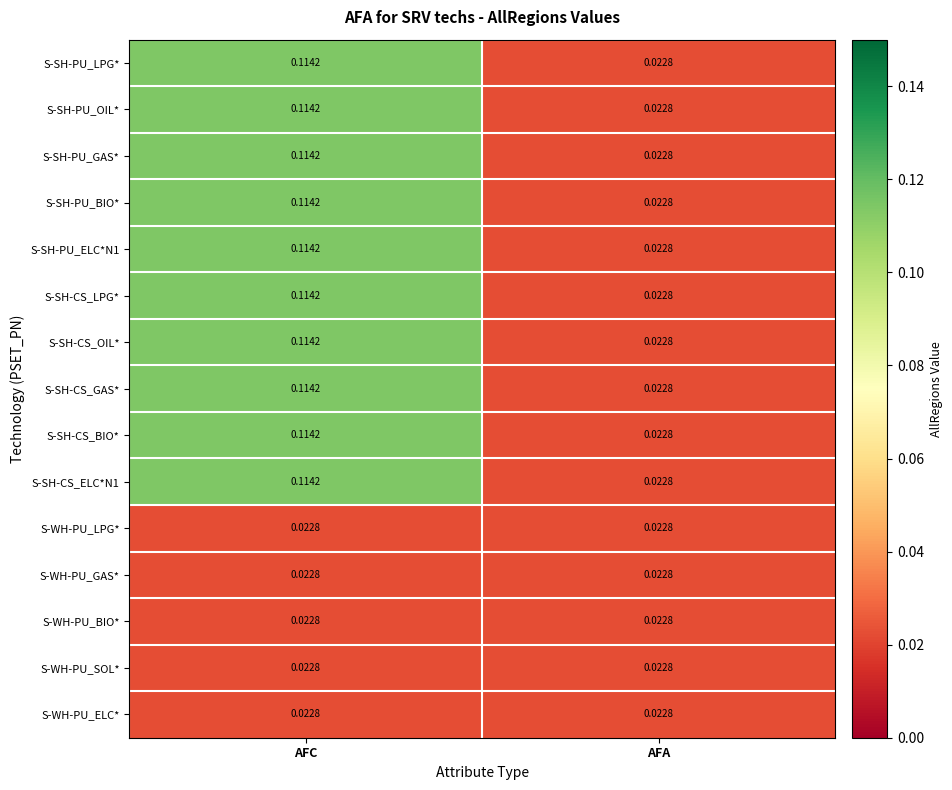

At which category is the sum across all series the highest?

AFC